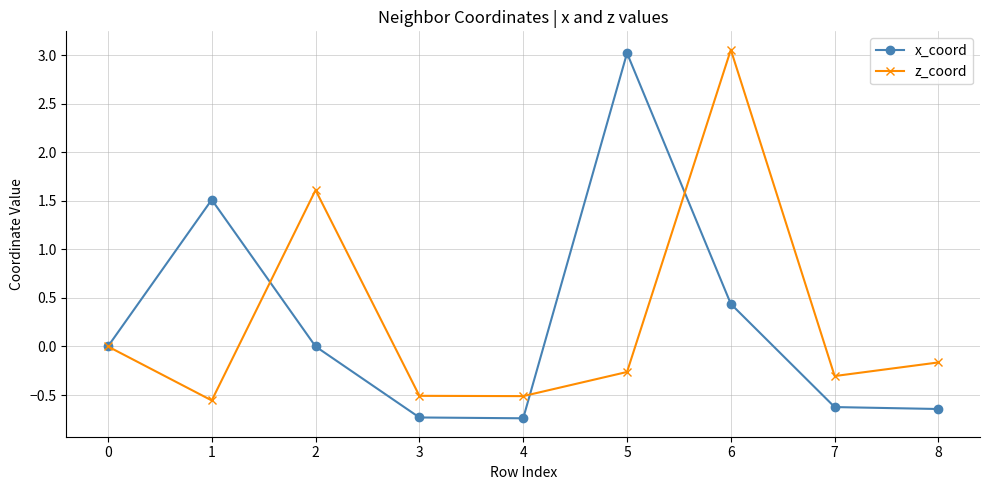

What is the minimum value shown in the chart?

-0.7